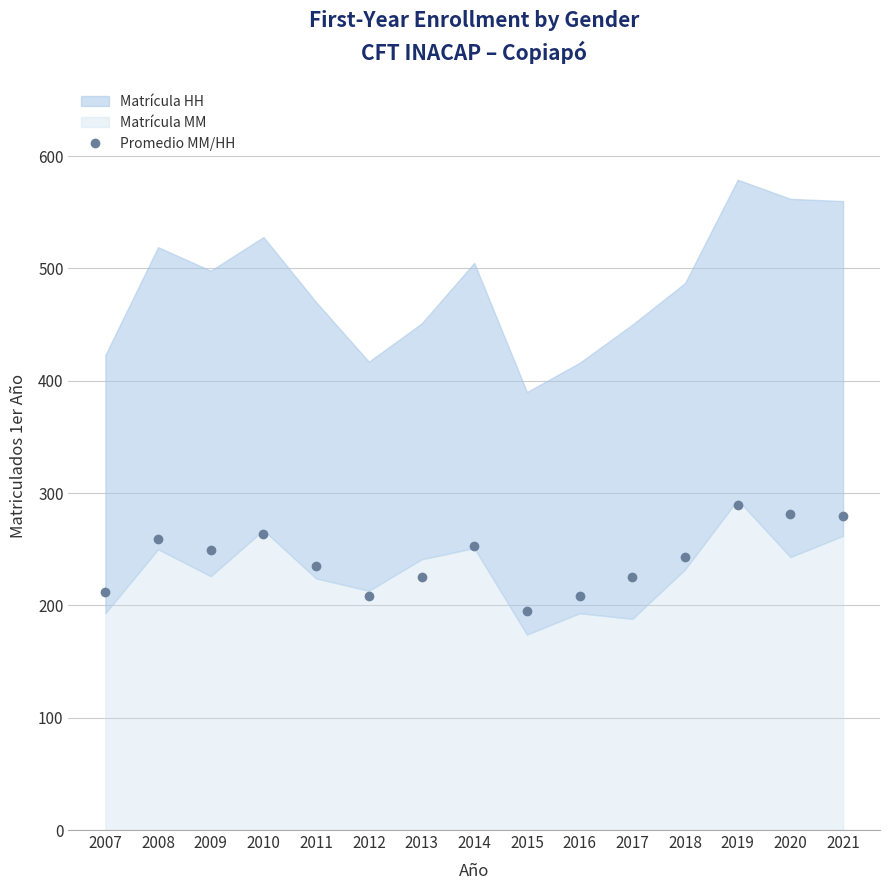

What is the ratio of the value at 2012 to the value at 2013?

0.9